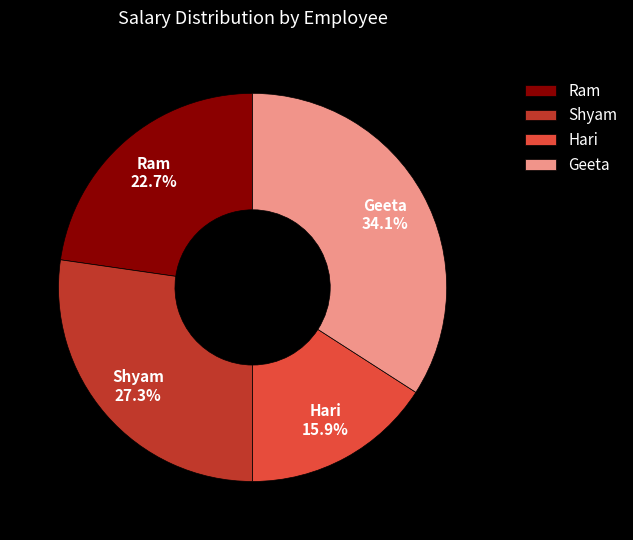

True or false: Hari accounts for 9% of the total.

False